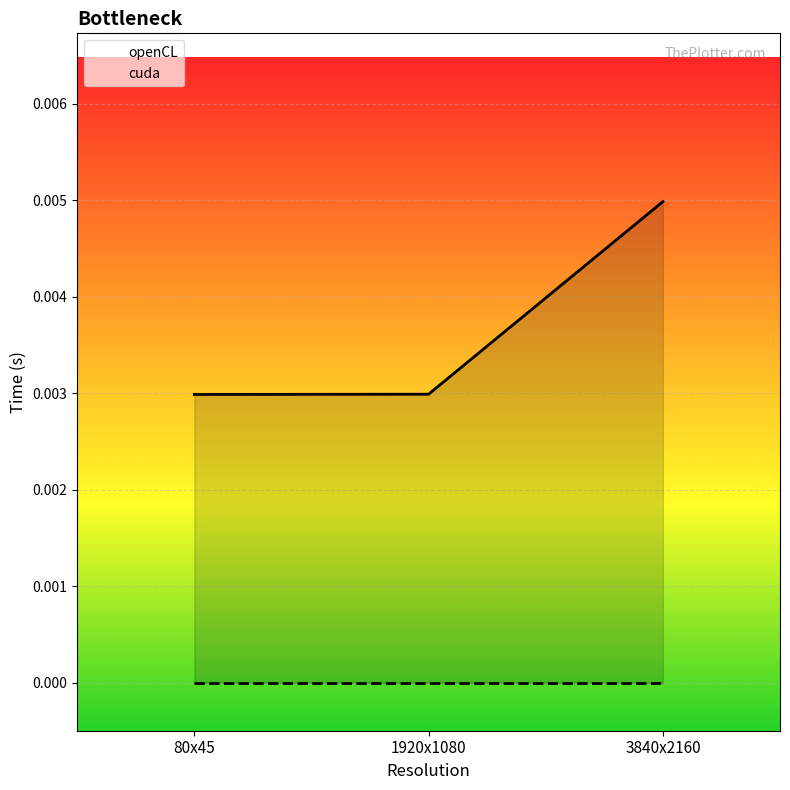

How many values are between 0 and 1?

3